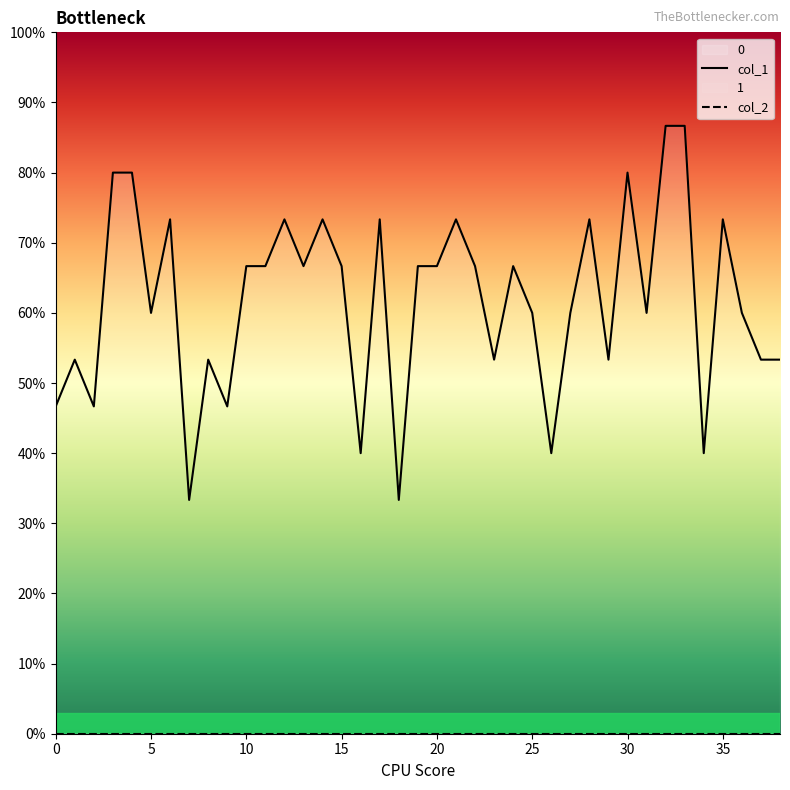

What is the sum of all values?

24.1